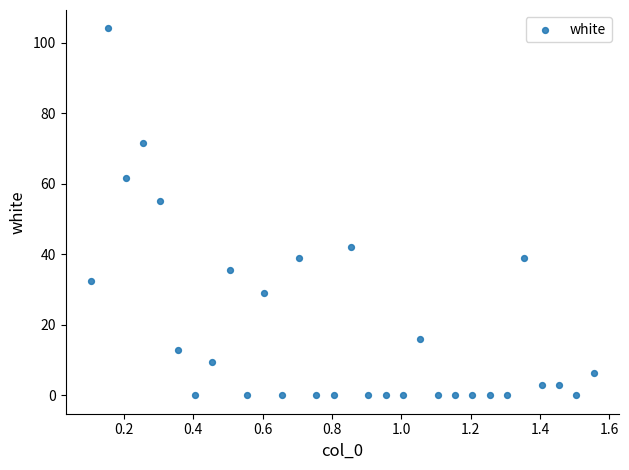

What Y value in the scatter plot is closest to 52?

55.1